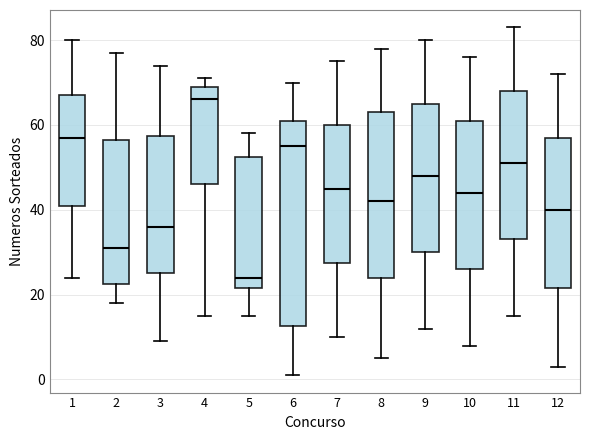

Reading left to right, transcribe this box plot: for each box, give where its median line is, the range the box spans, and where its two whiskers end, as read against the y-axis. The values are not printed on the chart, so give them approximately, as read against the axis.

1: median 58, box 42 to 68, whiskers 24 to 80
2: median 32, box 22 to 56, whiskers 18 to 78
3: median 36, box 26 to 58, whiskers 10 to 74
4: median 66, box 46 to 70, whiskers 16 to 72
5: median 24, box 22 to 52, whiskers 16 to 58
6: median 56, box 12 to 62, whiskers 2 to 70
7: median 46, box 28 to 60, whiskers 10 to 76
8: median 42, box 24 to 64, whiskers 6 to 78
9: median 48, box 30 to 66, whiskers 12 to 80
10: median 44, box 26 to 62, whiskers 8 to 76
11: median 52, box 34 to 68, whiskers 16 to 84
12: median 40, box 22 to 58, whiskers 4 to 72